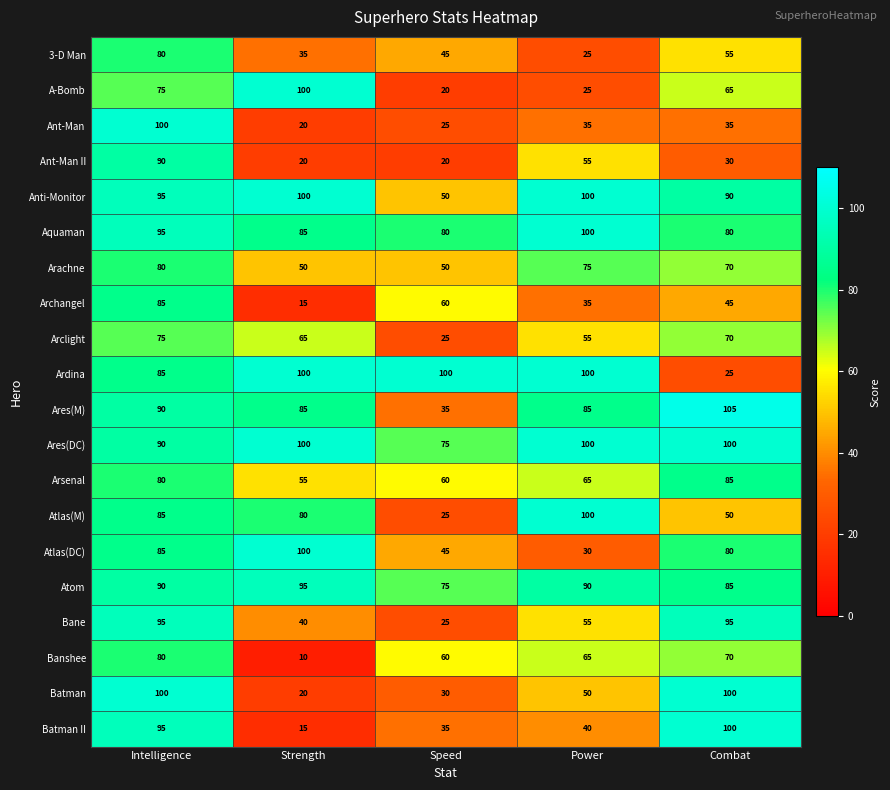

Is it true that A-Bomb equals 35 at Power?

False